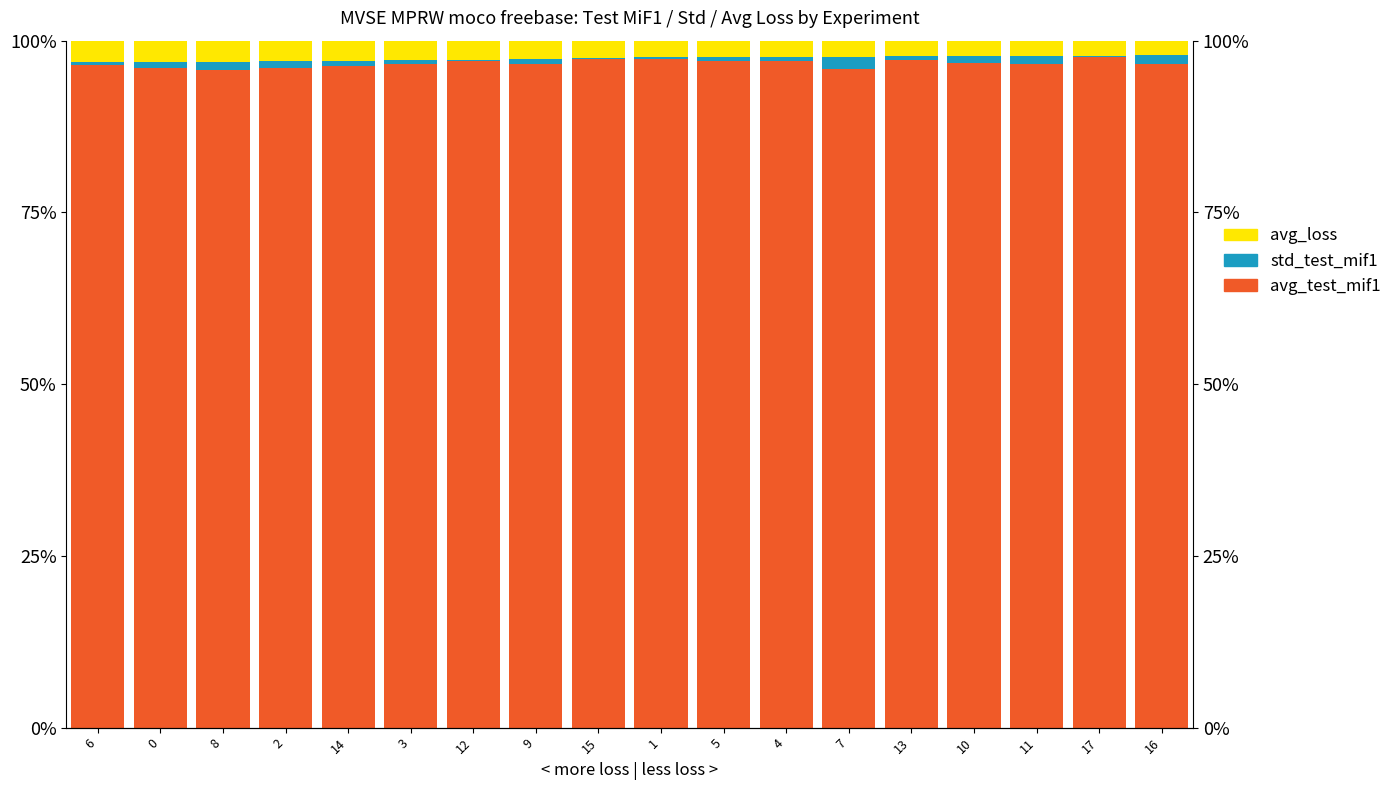

What is the spread (max minus min) of values at 14?

95.6